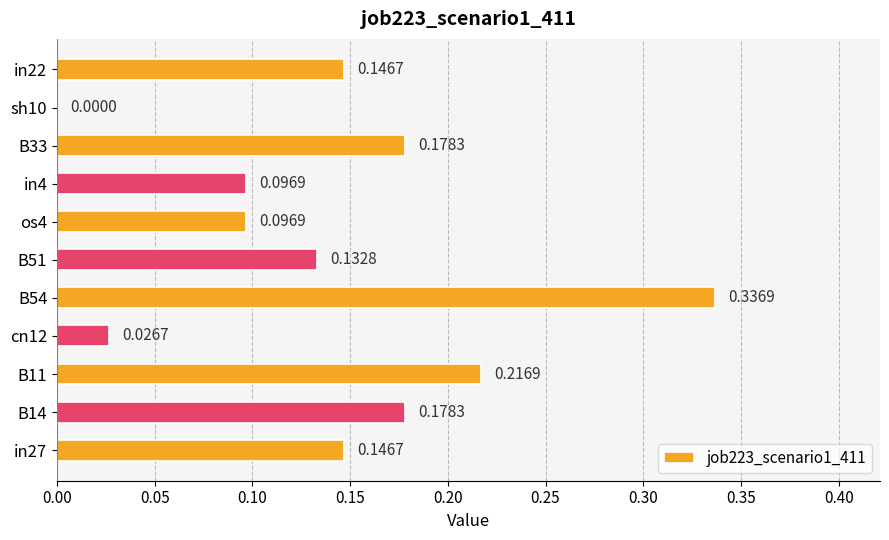

Where is the data nearest to the value 0?

sh10